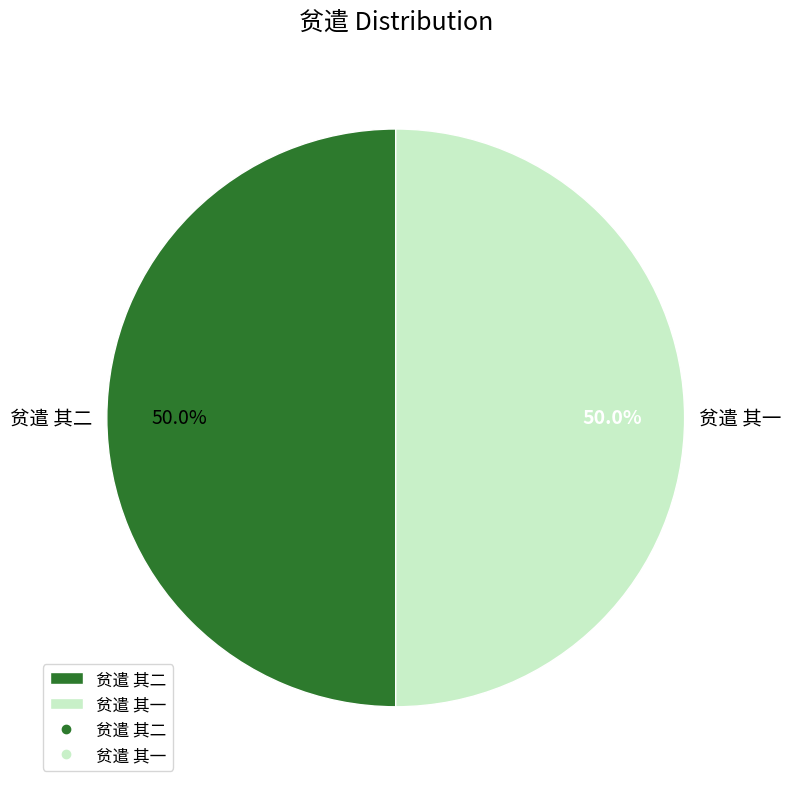

To the nearest percent, what is the combined percentage of 贫遣 其一 and 贫遣 其二?

100%